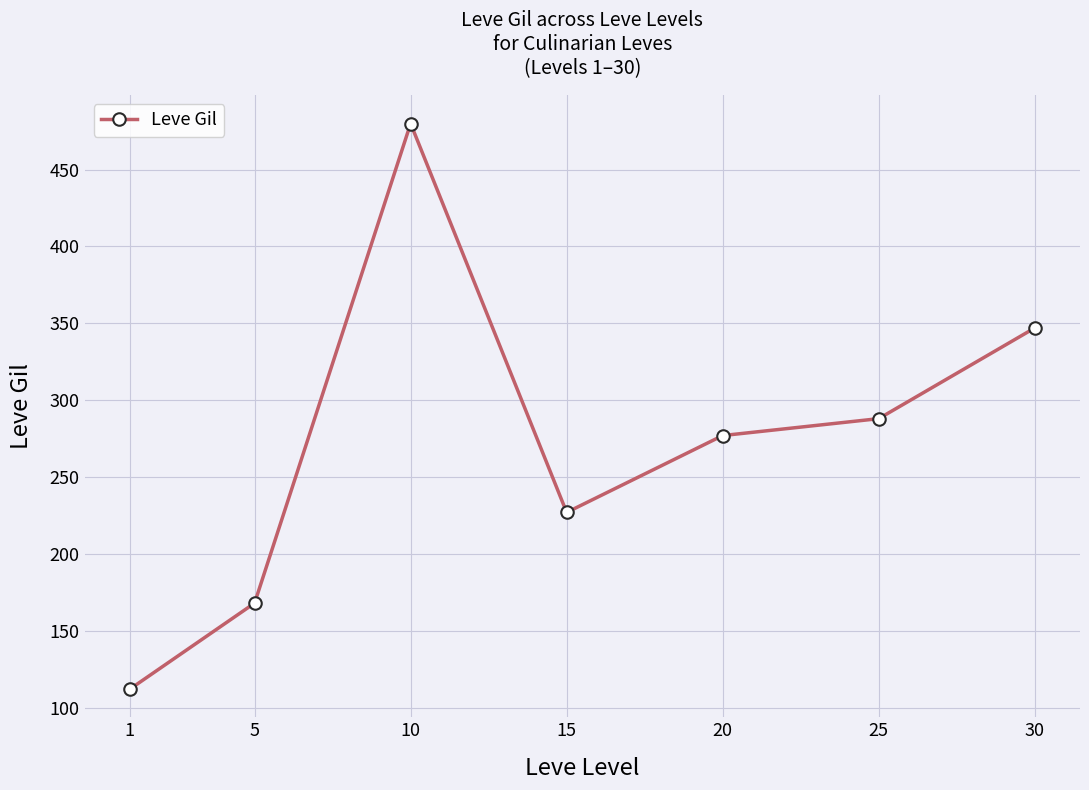

Rank the categories by value from lowest to highest.

1, 5, 15, 20, 25, 30, 10